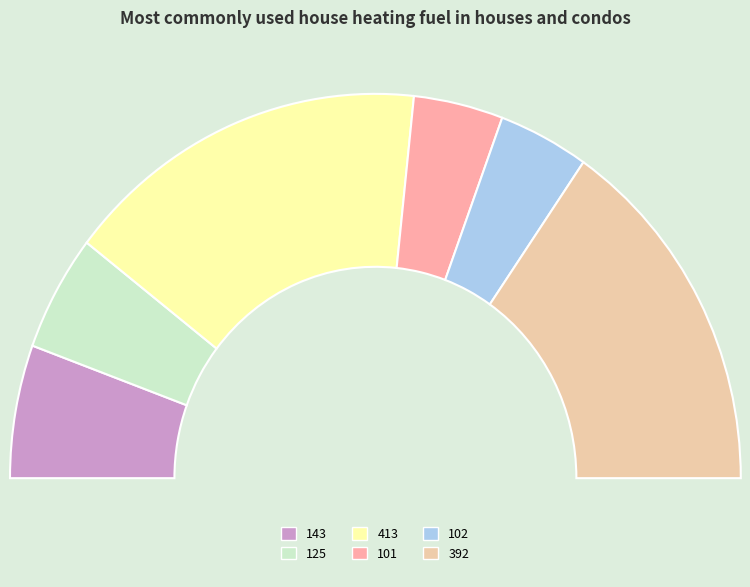

Is the sum of 102 and 143 greater than half?

No